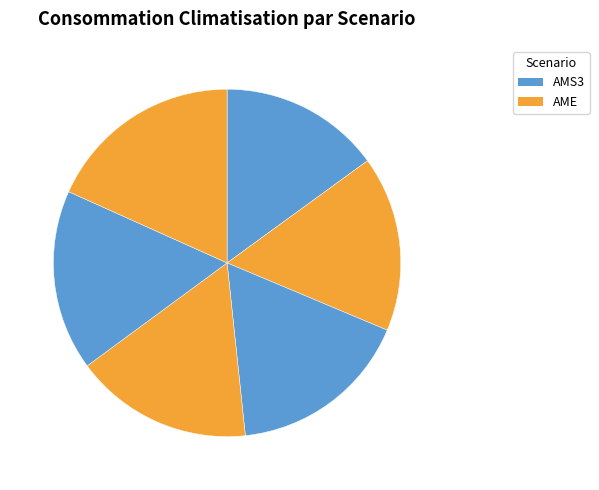

Count the number of slices in the pie.

6